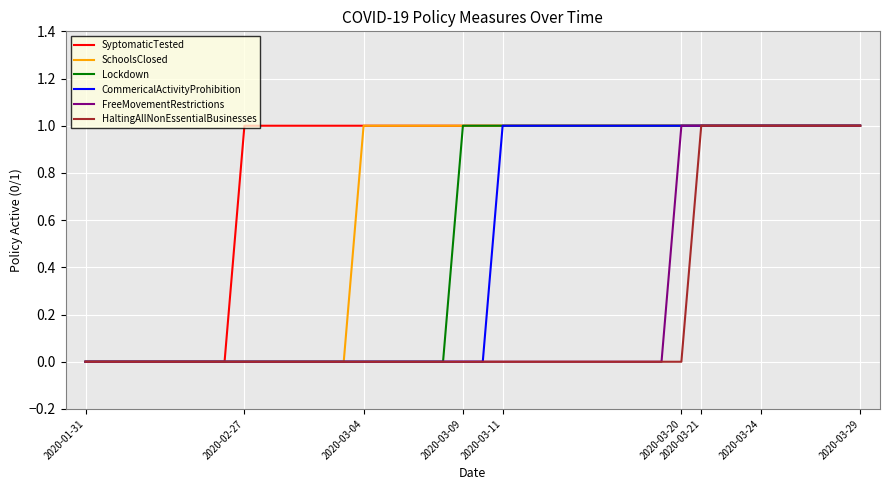

Which series has the largest total across all categories?

SyptomaticTested